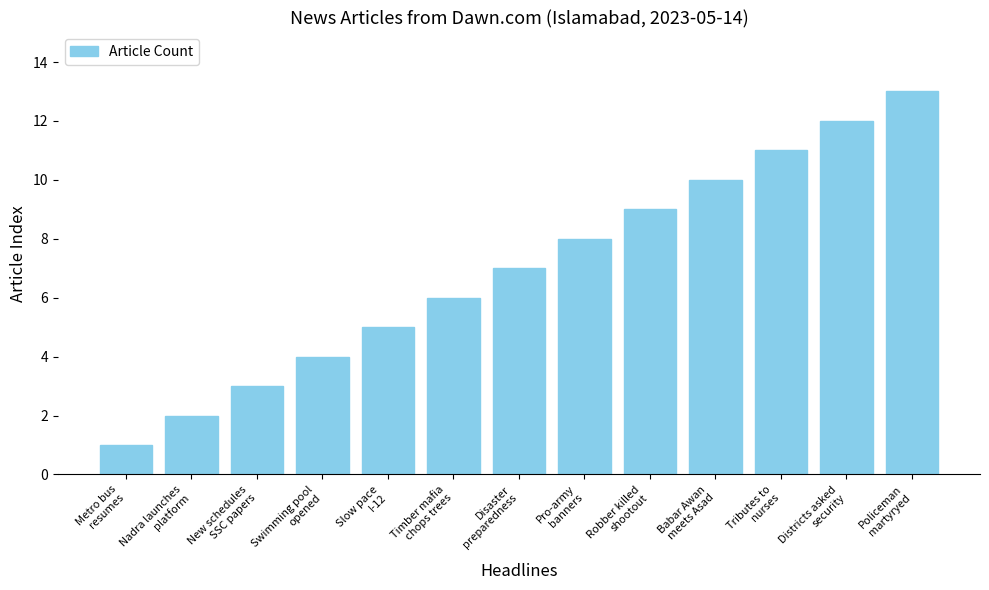

Reading left to right, what are all the values shown in this chart?

1	2	3	4	5	6	7	8	9	10	11	12	13